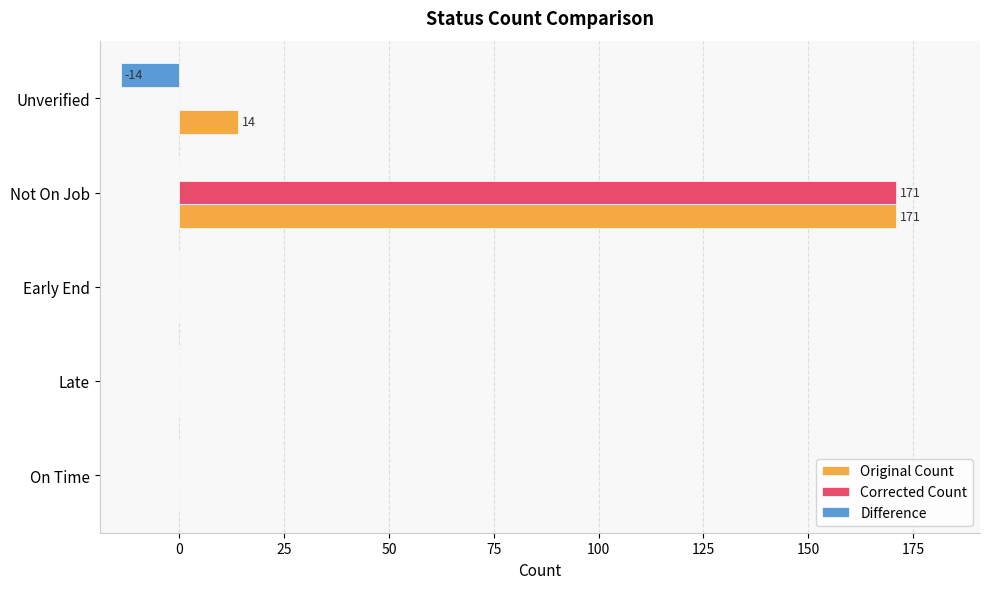

What is the sum of all Original Count values?

185